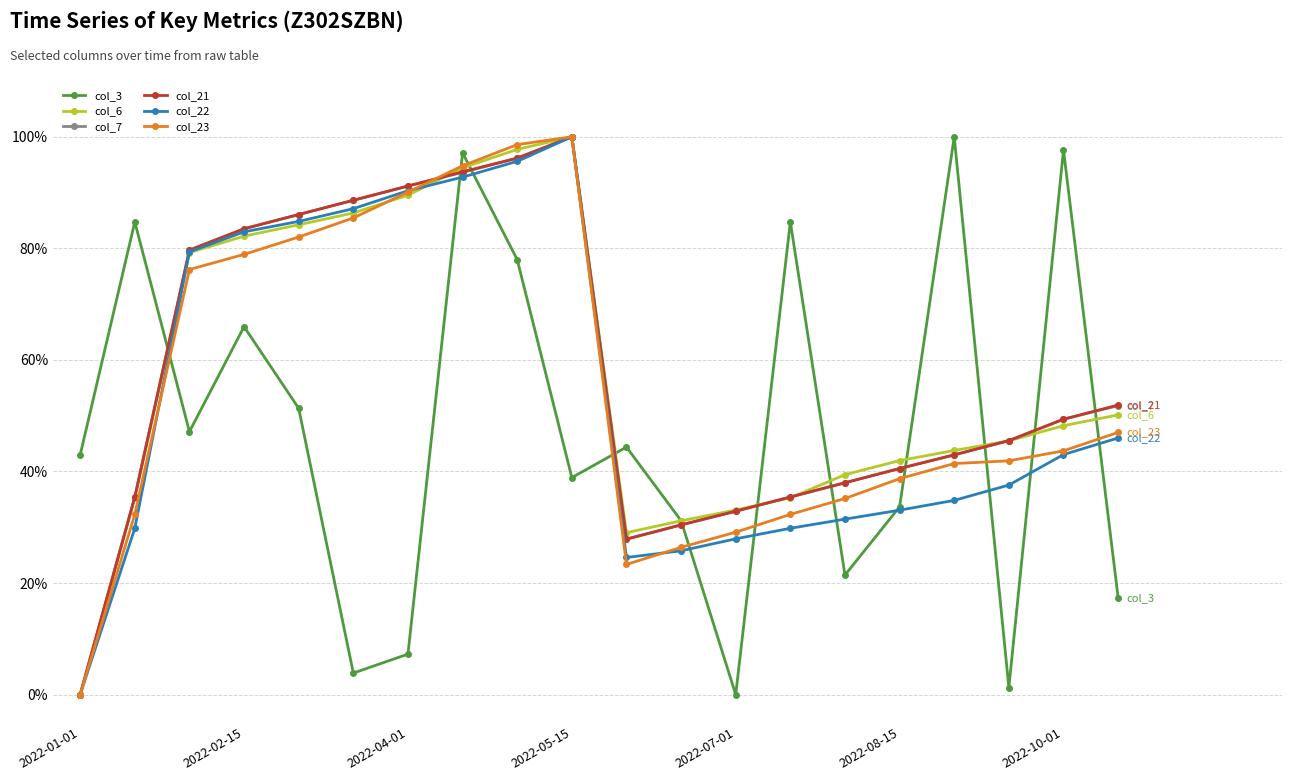

What is the highest value of the col_21 series?

100.0